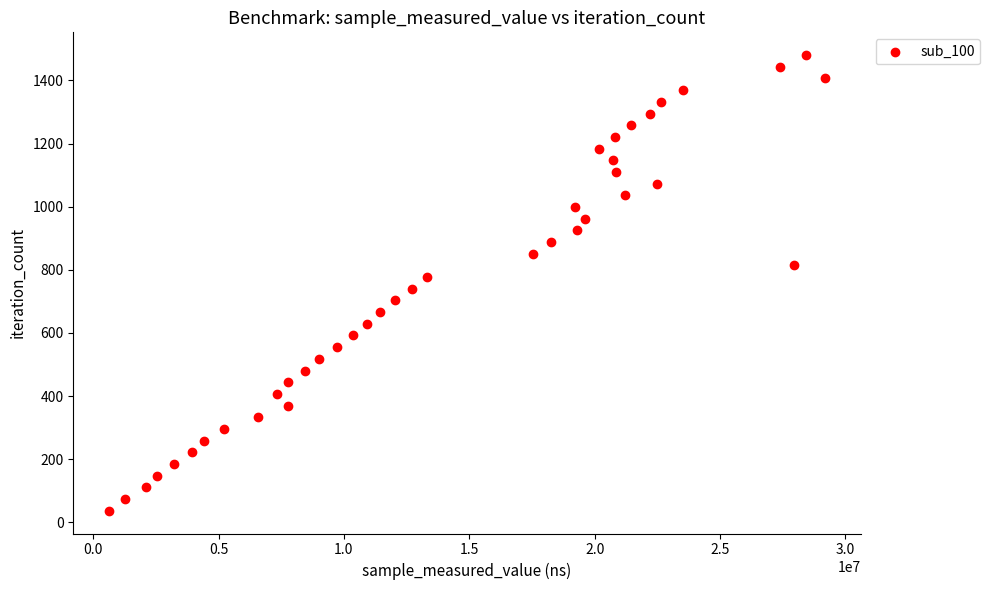

What is the range of X values (max minus min)?

28549258